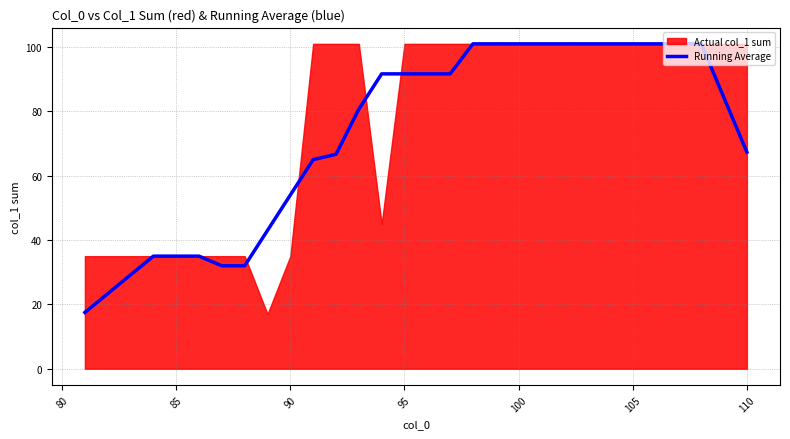

What is the minimum value for Running Average?

17.5